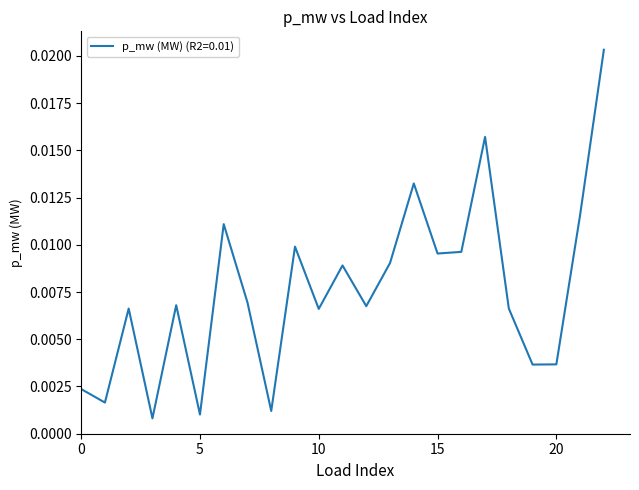

List the labels in order of value, smallest first.

3, 5, 8, 1, 0, 19, 20, 10, 18, 2, 12, 4, 7, 11, 13, 15, 16, 9, 6, 21, 14, 17, 22